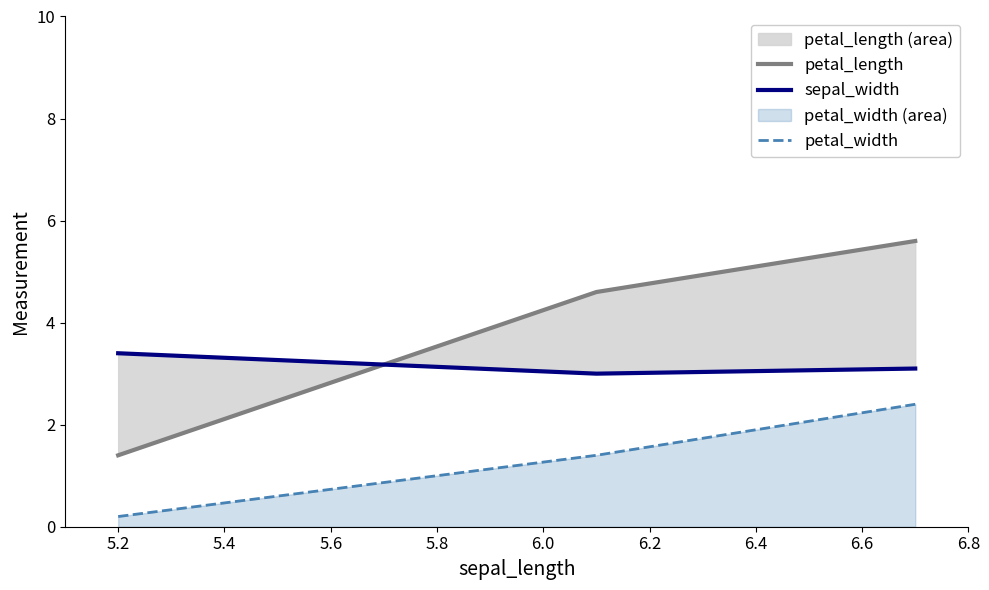

Which series has the largest range (max minus min)?

petal_length line